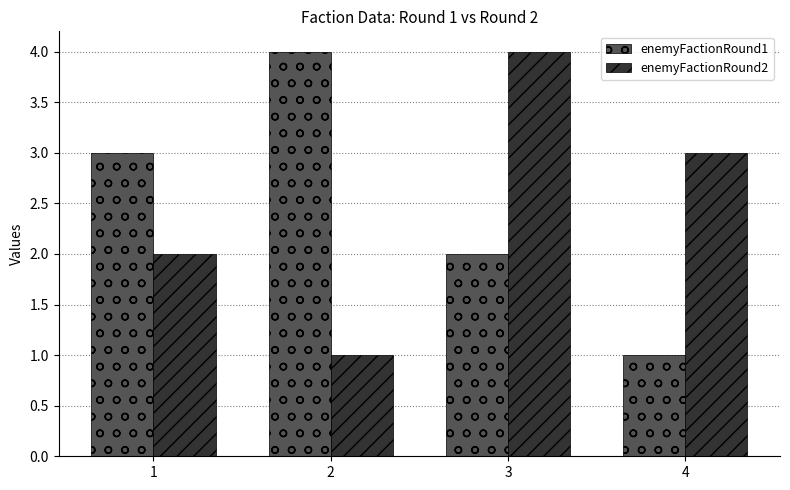

Between 2 and 4, which series saw the biggest shift?

enemyFactionRound1